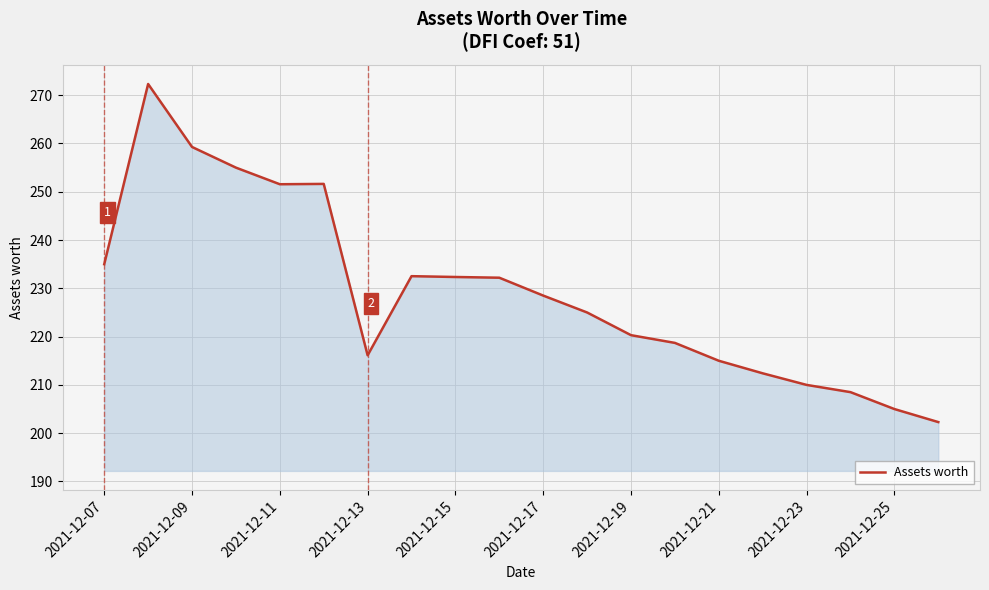

Does the chart display data point markers on the line(s)?

No